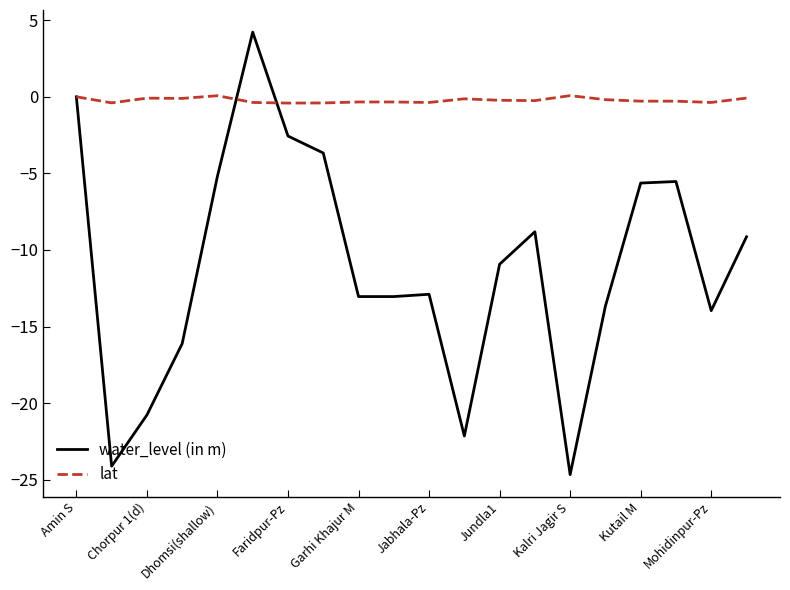

What is the greatest value displayed?

4.2